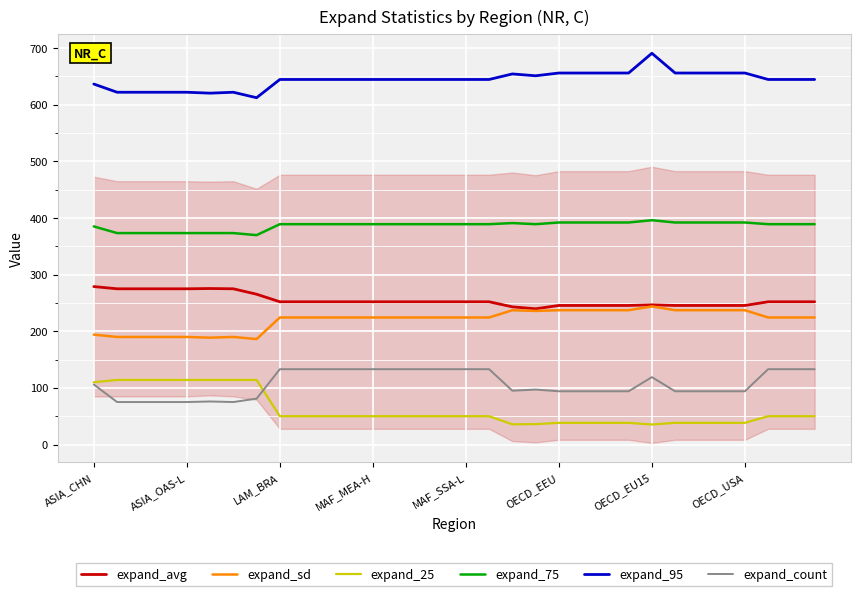

How many lines are shown in the chart?

6